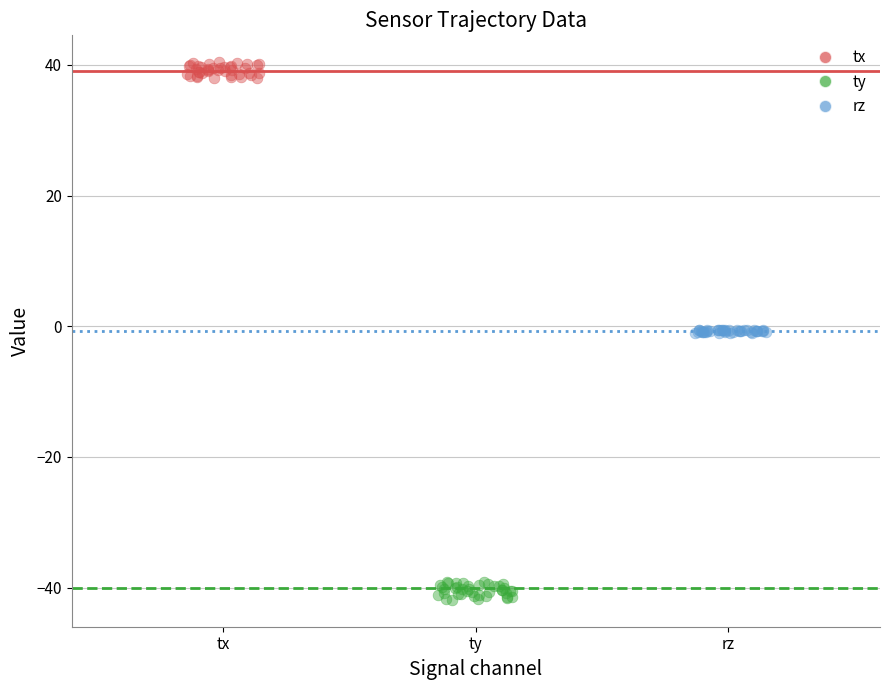

Which series reaches the maximum Y coordinate?

tx